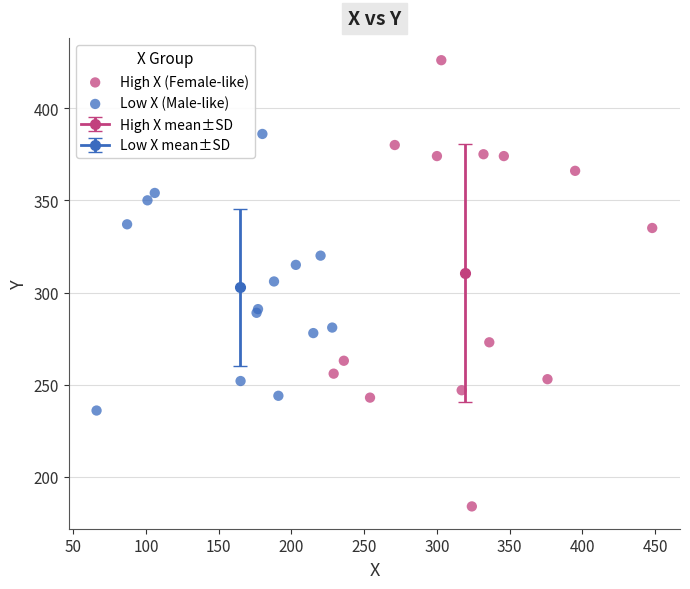

Which series has the widest spread of Y values?

High X (Female-like)